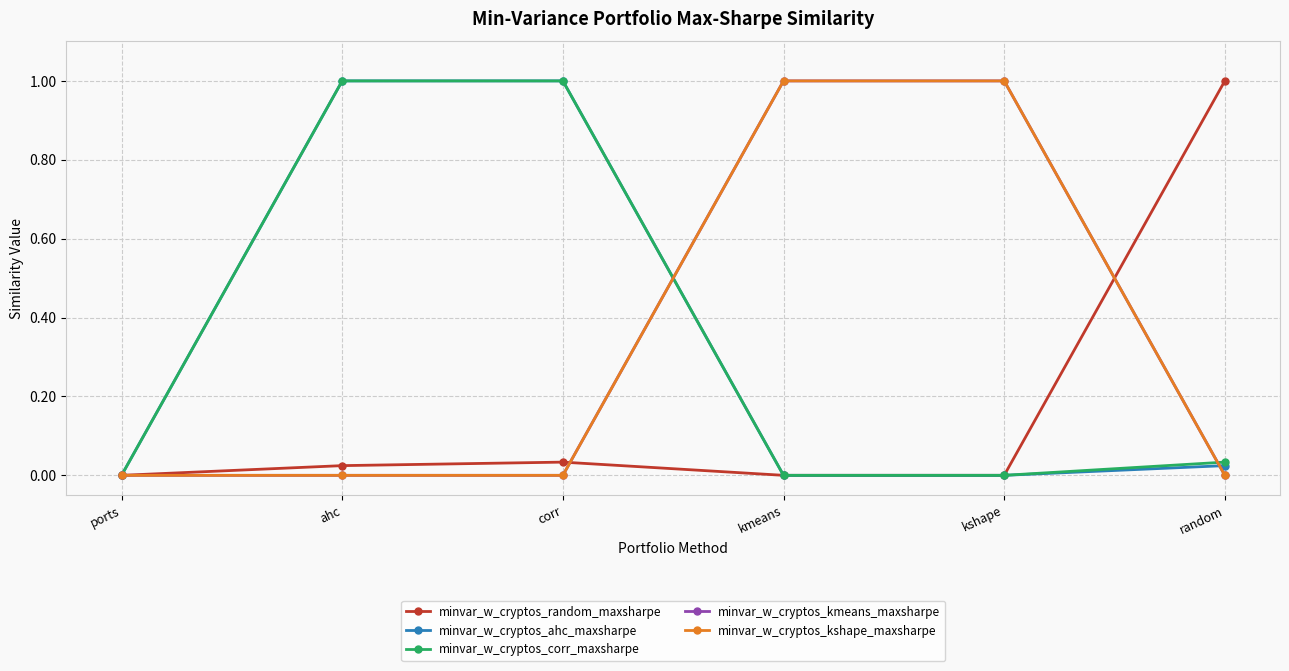

At how many categories does at least one series exceed 0?

5